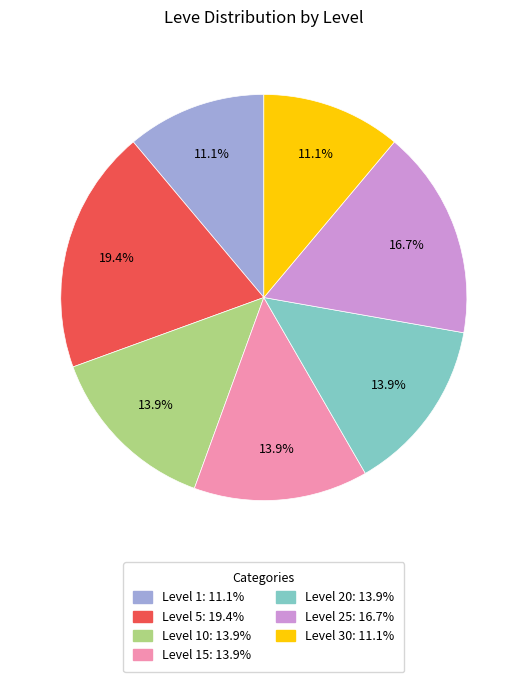

Count the number of slices in the pie.

7